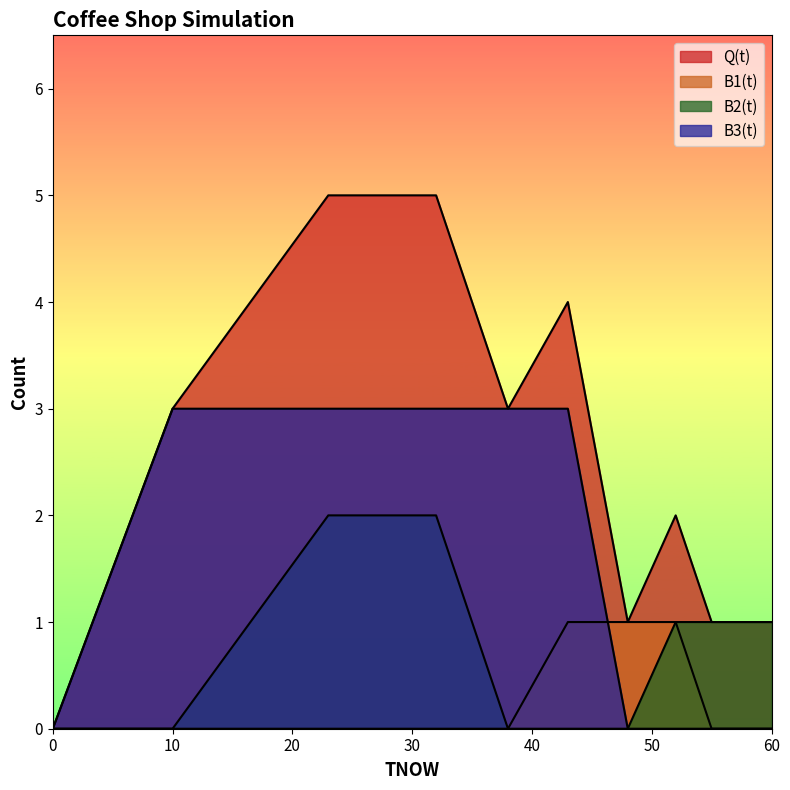

How many interior local peaks does the Q(t) series have?

2